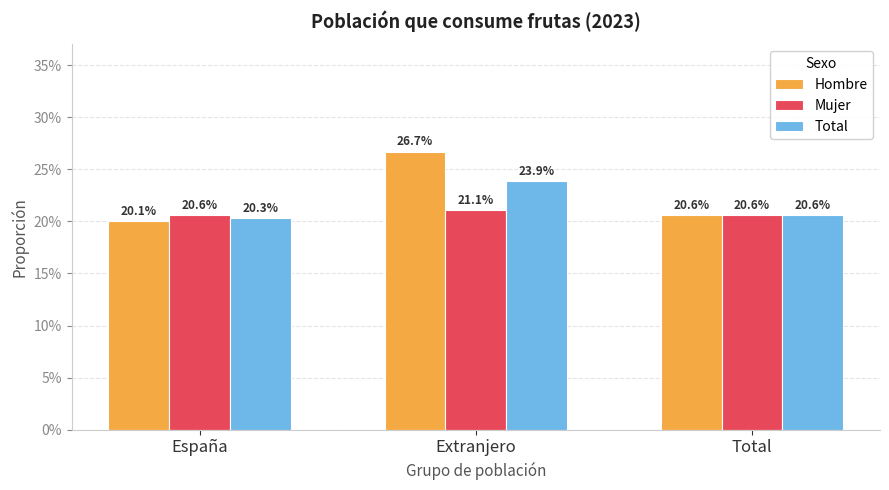

Rank the series by their average value, from highest to lowest.

Hombre, Total, Mujer